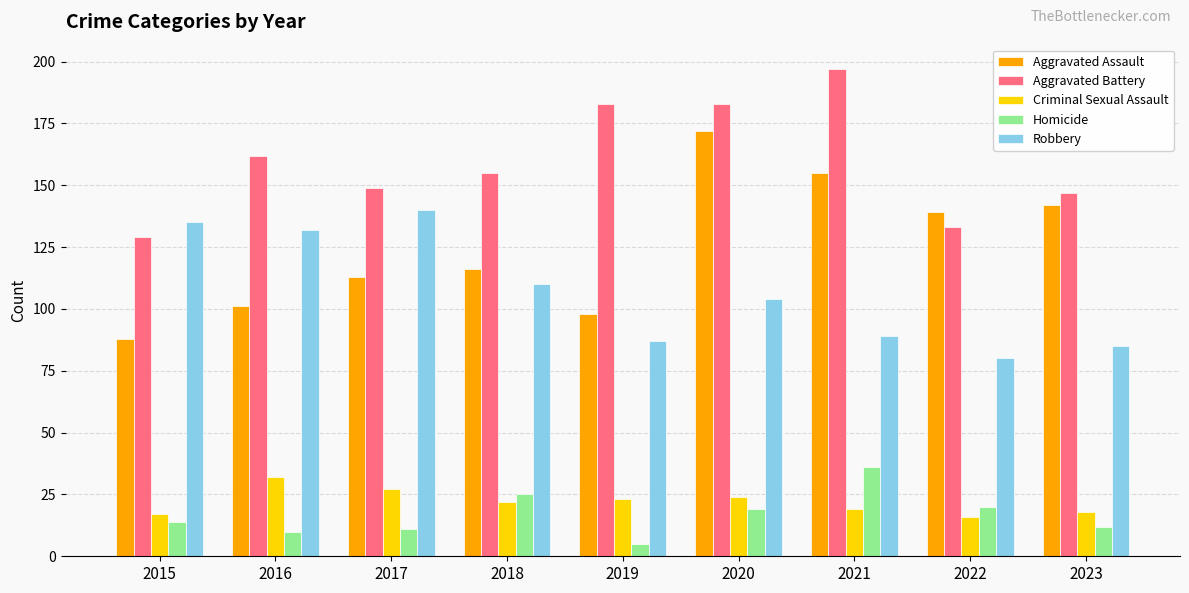

Is it true that Homicide equals 14 at 2015?

True